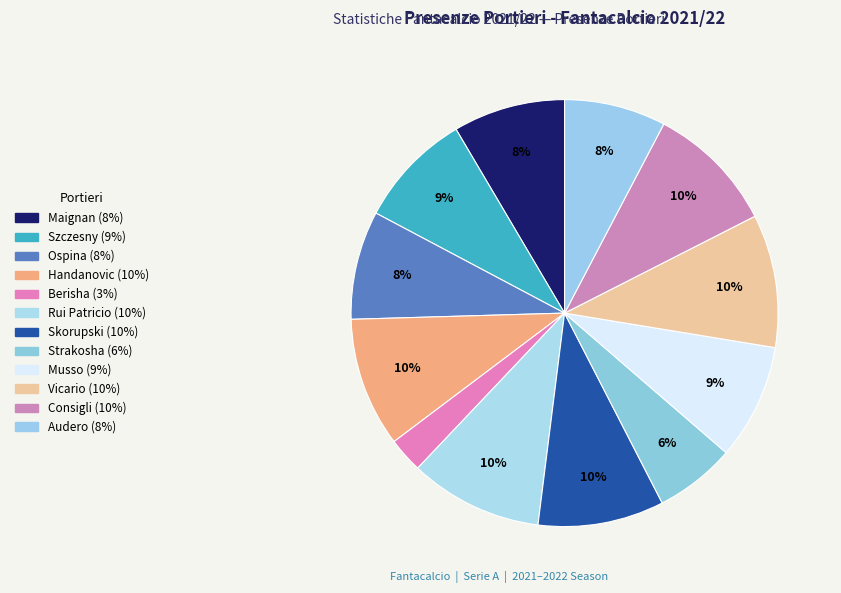

How many slices are in this pie chart?

12